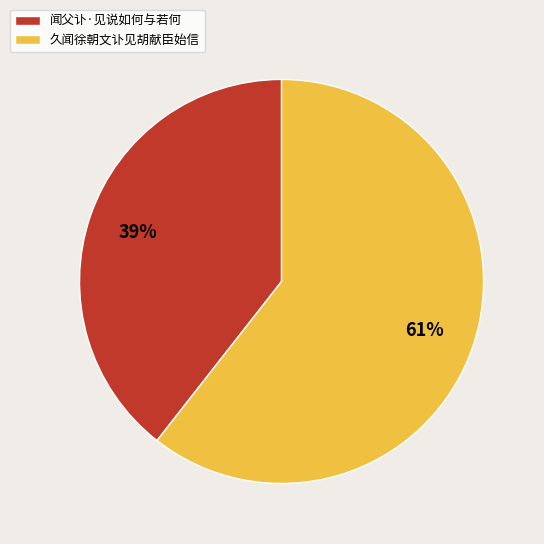

Does 久闻徐朝文讣见胡献臣始信 account for over 50% of the chart?

Yes